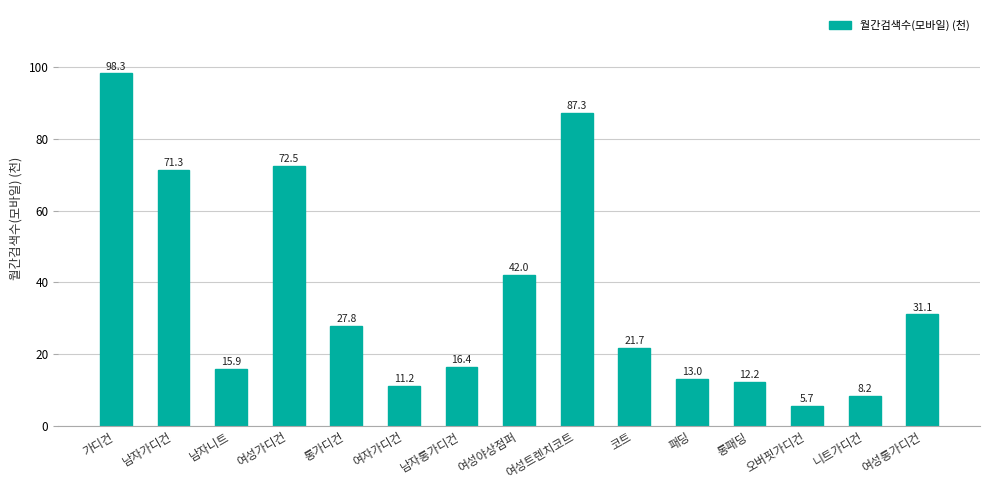

Does the chart contain any negative values?

No